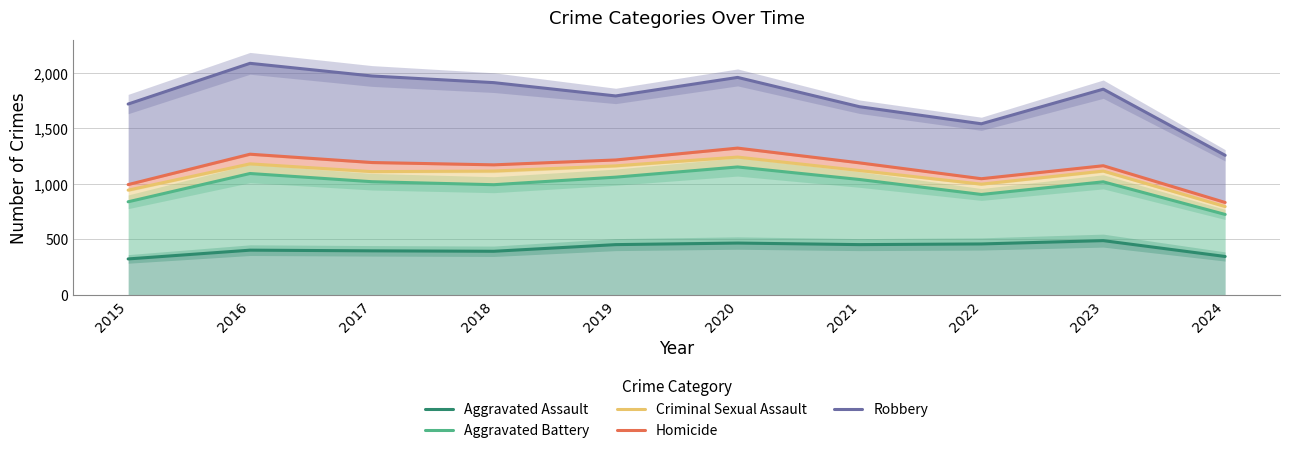

Does the chart have visible grid lines?

Yes